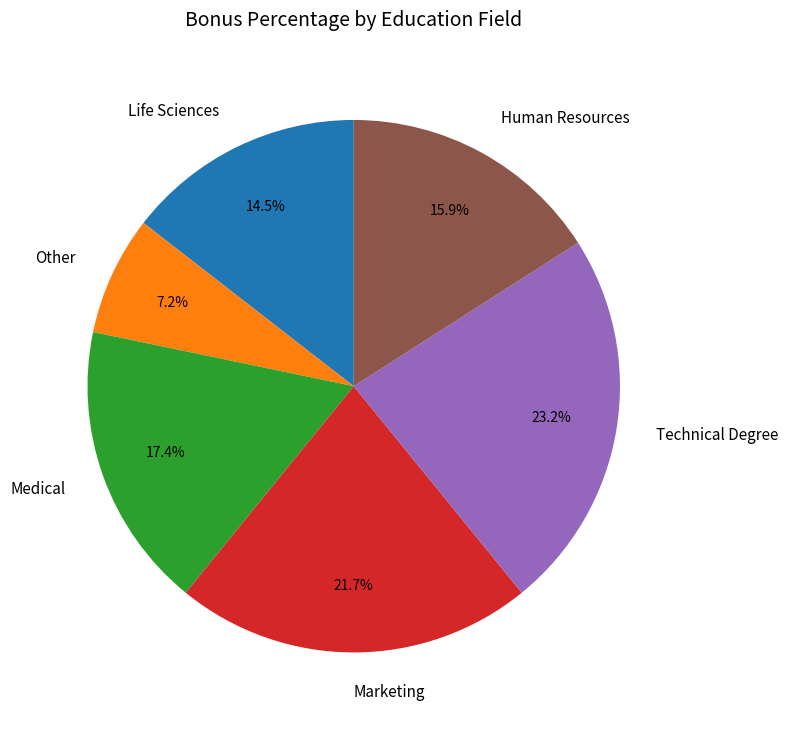

To the nearest percent, what is the difference between the Life Sciences and Human Resources slice percentages?

1%